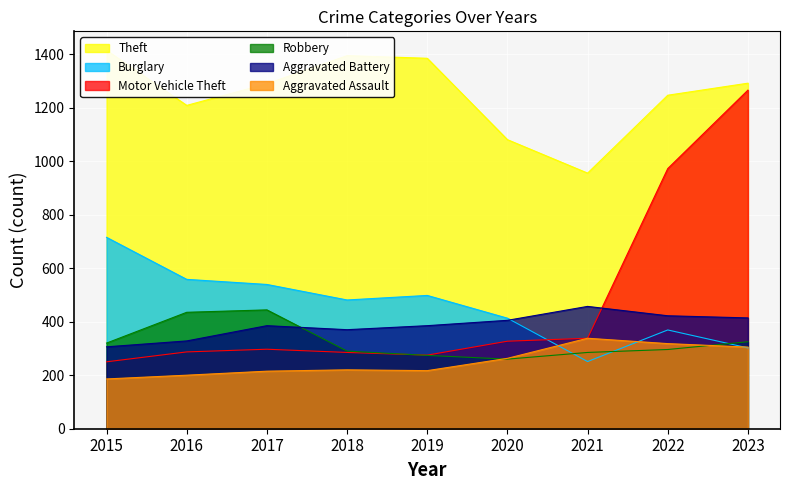

At which category is the sum across all series the highest?

2023